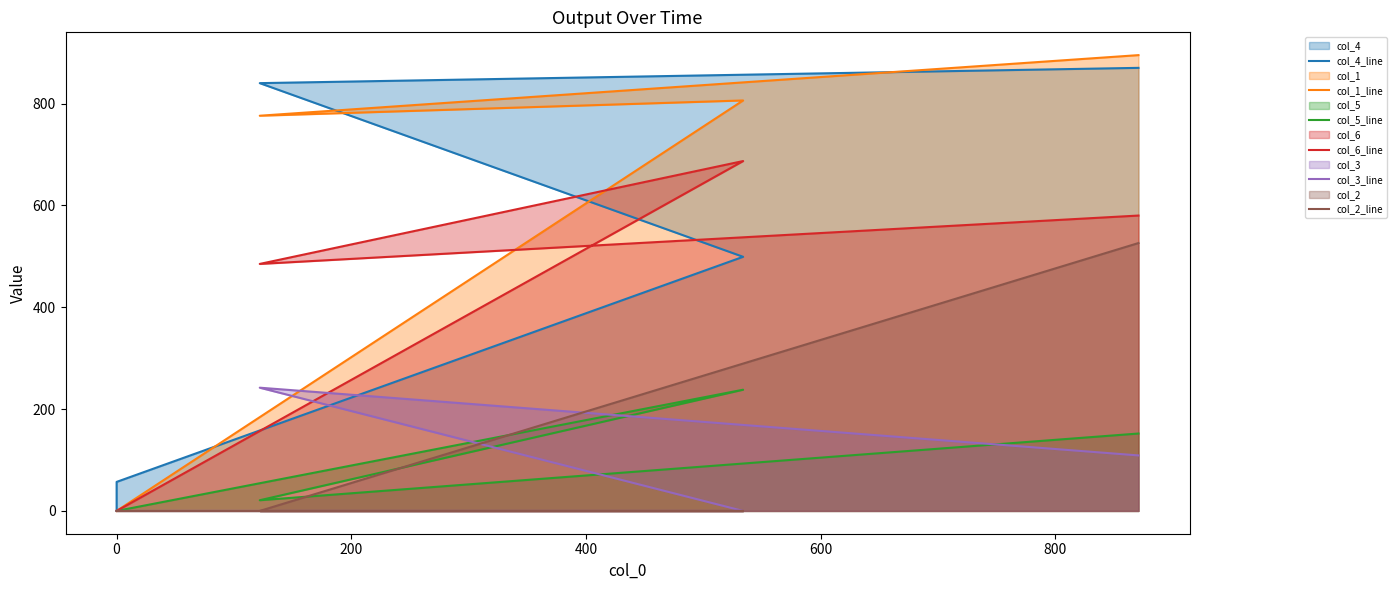

Is it true that col_6_line equals 406 at 0?

False